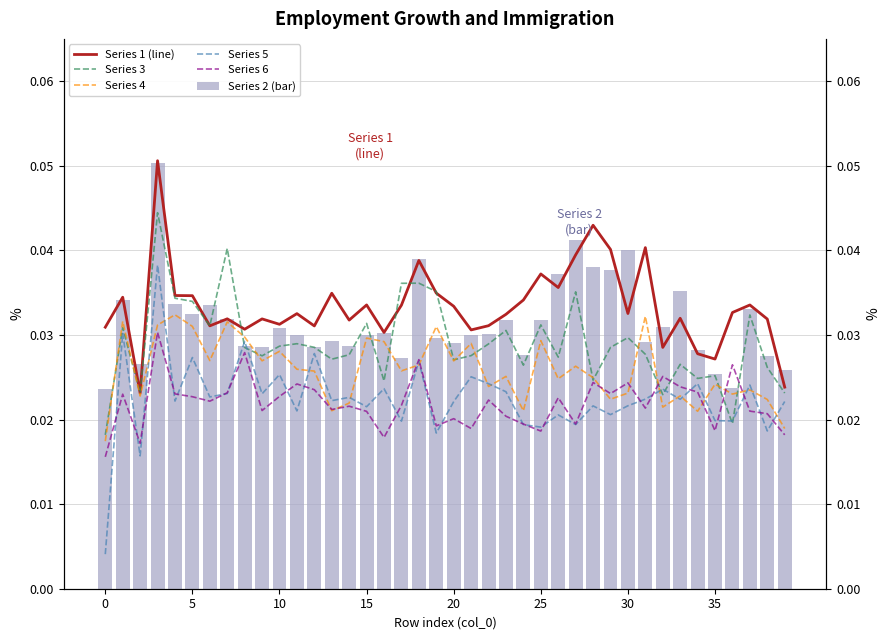

Reading left to right, extract all data points from this chart.

Series 1 (line): 0.0	0.0	0.0	0.1	0.0	0.0	0.0	0.0	0.0	0.0	0.0	0.0	0.0	0.0	0.0	0.0	0.0	0.0	0.0	0.0	0.0	0.0	0.0	0.0	0.0	0.0	0.0	0.0	0.0	0.0	0.0	0.0	0.0	0.0	0.0	0.0	0.0	0.0	0.0	0.0
Series 3: 0.0	0.0	0.0	0.0	0.0	0.0	0.0	0.0	0.0	0.0	0.0	0.0	0.0	0.0	0.0	0.0	0.0	0.0	0.0	0.0	0.0	0.0	0.0	0.0	0.0	0.0	0.0	0.0	0.0	0.0	0.0	0.0	0.0	0.0	0.0	0.0	0.0	0.0	0.0	0.0
Series 4: 0.0	0.0	0.0	0.0	0.0	0.0	0.0	0.0	0.0	0.0	0.0	0.0	0.0	0.0	0.0	0.0	0.0	0.0	0.0	0.0	0.0	0.0	0.0	0.0	0.0	0.0	0.0	0.0	0.0	0.0	0.0	0.0	0.0	0.0	0.0	0.0	0.0	0.0	0.0	0.0
Series 5: 0.0	0.0	0.0	0.0	0.0	0.0	0.0	0.0	0.0	0.0	0.0	0.0	0.0	0.0	0.0	0.0	0.0	0.0	0.0	0.0	0.0	0.0	0.0	0.0	0.0	0.0	0.0	0.0	0.0	0.0	0.0	0.0	0.0	0.0	0.0	0.0	0.0	0.0	0.0	0.0
Series 6: 0.0	0.0	0.0	0.0	0.0	0.0	0.0	0.0	0.0	0.0	0.0	0.0	0.0	0.0	0.0	0.0	0.0	0.0	0.0	0.0	0.0	0.0	0.0	0.0	0.0	0.0	0.0	0.0	0.0	0.0	0.0	0.0	0.0	0.0	0.0	0.0	0.0	0.0	0.0	0.0
Series 2 (bar): 0.0	0.0	0.0	0.1	0.0	0.0	0.0	0.0	0.0	0.0	0.0	0.0	0.0	0.0	0.0	0.0	0.0	0.0	0.0	0.0	0.0	0.0	0.0	0.0	0.0	0.0	0.0	0.0	0.0	0.0	0.0	0.0	0.0	0.0	0.0	0.0	0.0	0.0	0.0	0.0